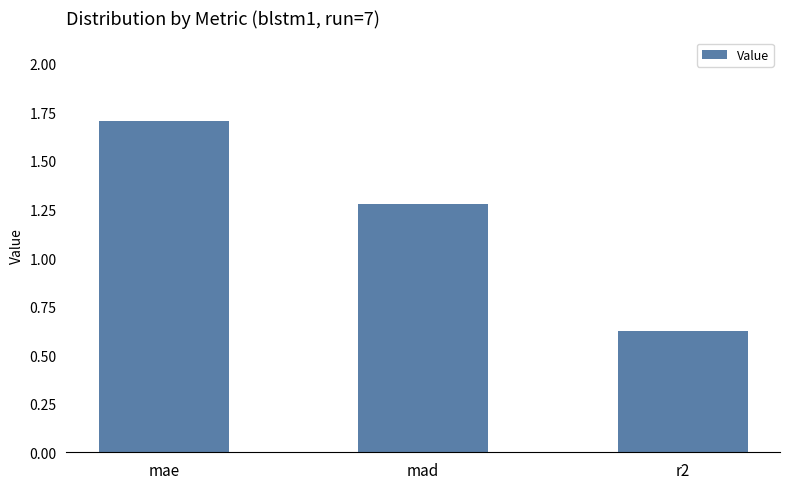

List the labels in order of value, largest first.

mae, mad, r2